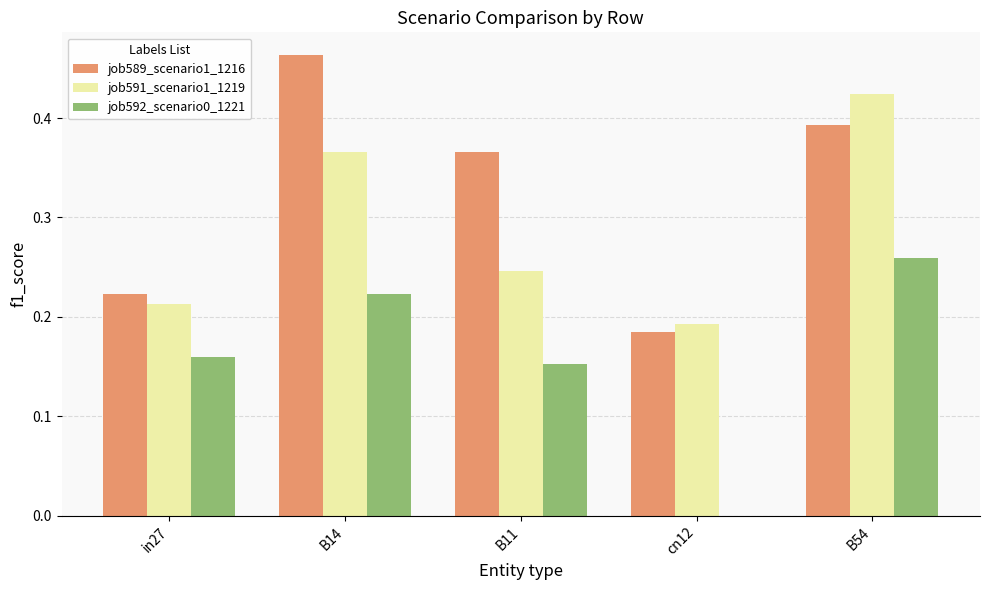

What is the sum of the job589_scenario1_1216 values at B11 and in27?

0.6